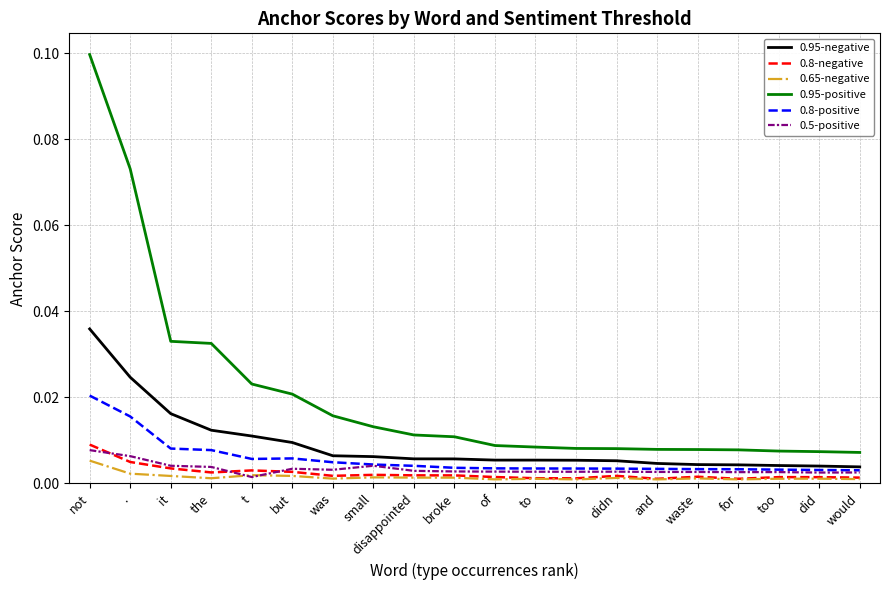

True or false: 0.65-negative has more than 1 interior local peaks.

True